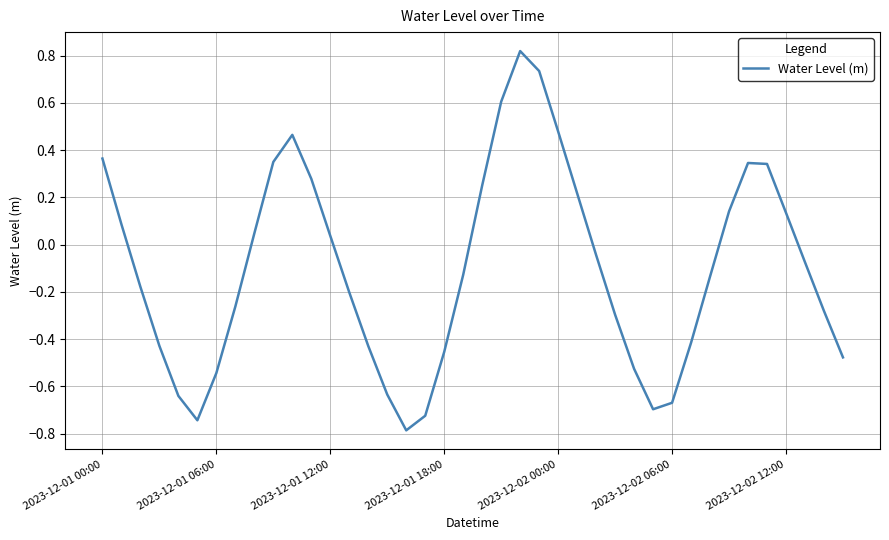

What is the minimum value shown in the chart?

-0.8